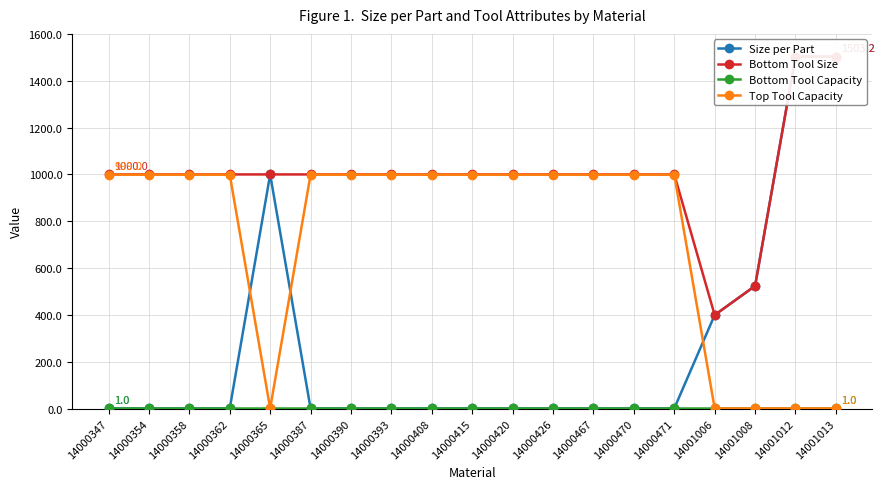

The value of Size per Part at 14000471 is 0.6. True or false?

False